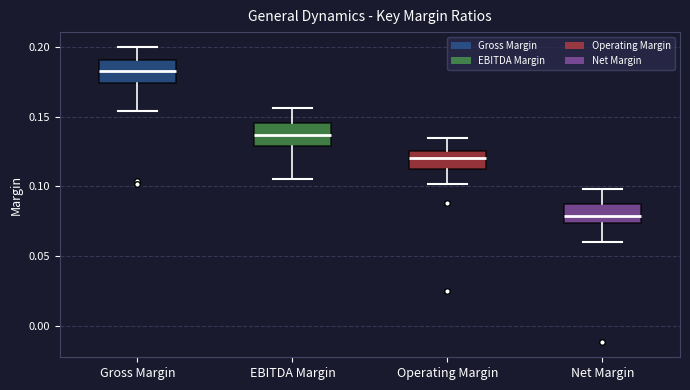

Reading left to right, read every box against the y-axis: the position of its median line, the range the box covers, and the ends of its whiskers. The values are not printed on the chart, so give them approximately, as read against the axis.

Gross Margin: median 0.185, box 0.175 to 0.190, whiskers 0.155 to 0.200
EBITDA Margin: median 0.135, box 0.130 to 0.145, whiskers 0.105 to 0.155
Operating Margin: median 0.120, box 0.115 to 0.125, whiskers 0.100 to 0.135
Net Margin: median 0.080, box 0.075 to 0.085, whiskers 0.060 to 0.100